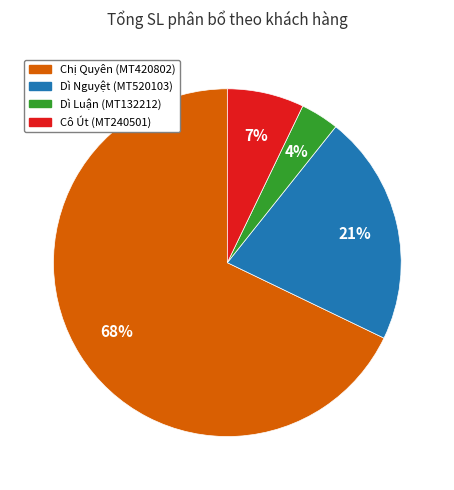

True or false: Dì Nguyệt (MT520103) accounts for 11% of the total.

False